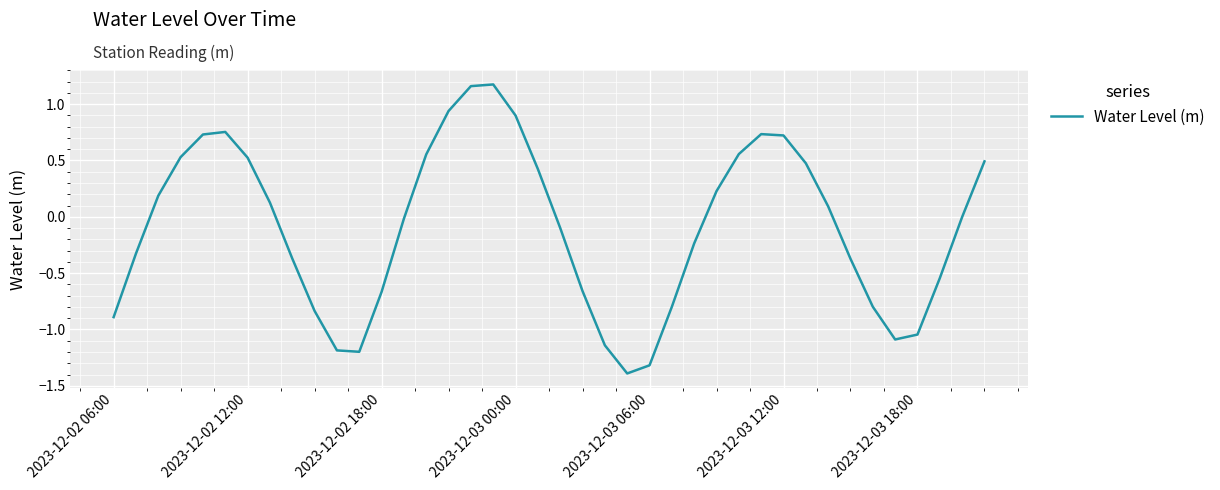

What is the smallest value displayed?

-1.4